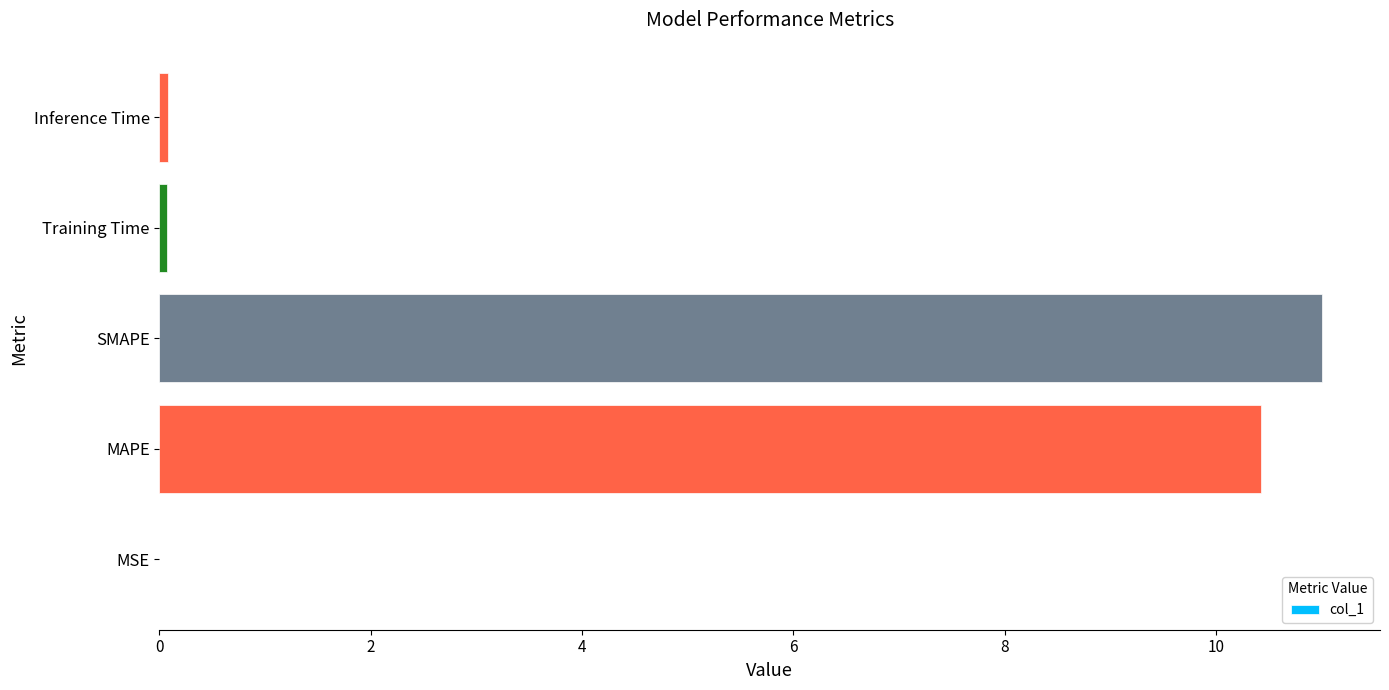

Between SMAPE and Training Time, which is larger?

SMAPE